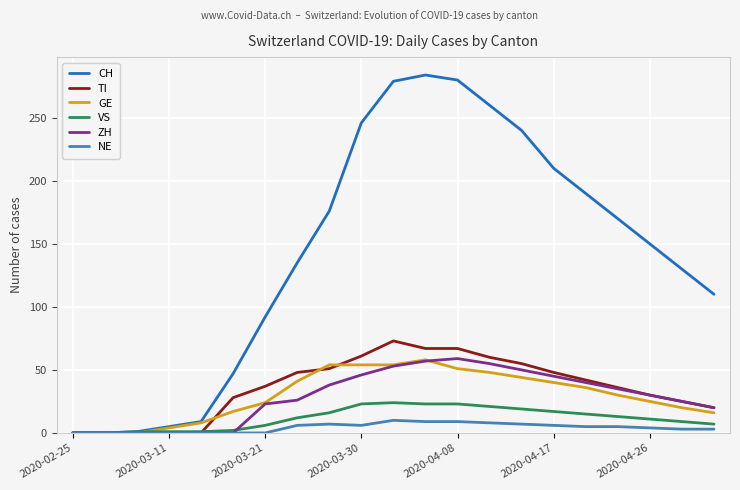

What is the maximum value shown in the chart?

284